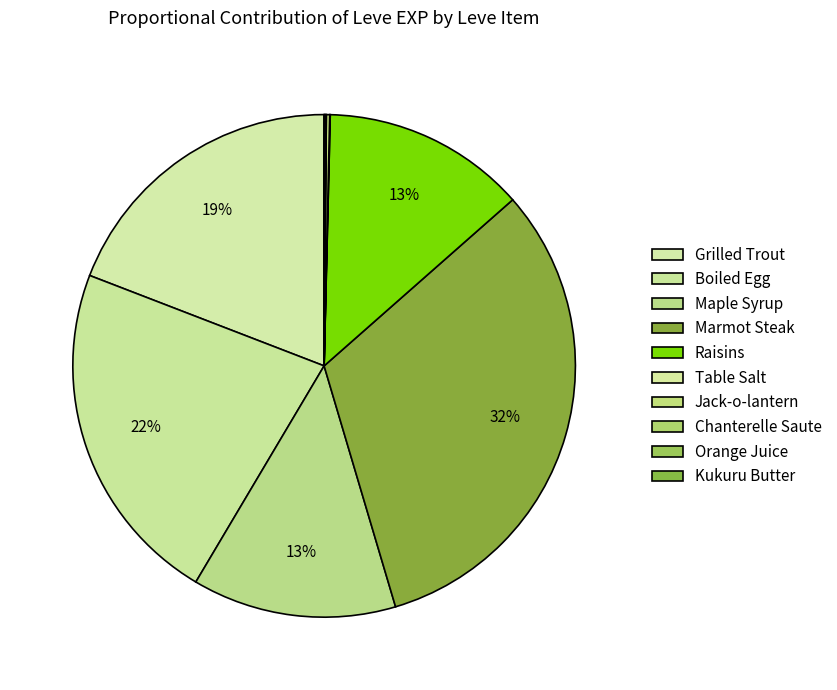

Combined, do Jack-o-lantern and Orange Juice account for over 50%?

No